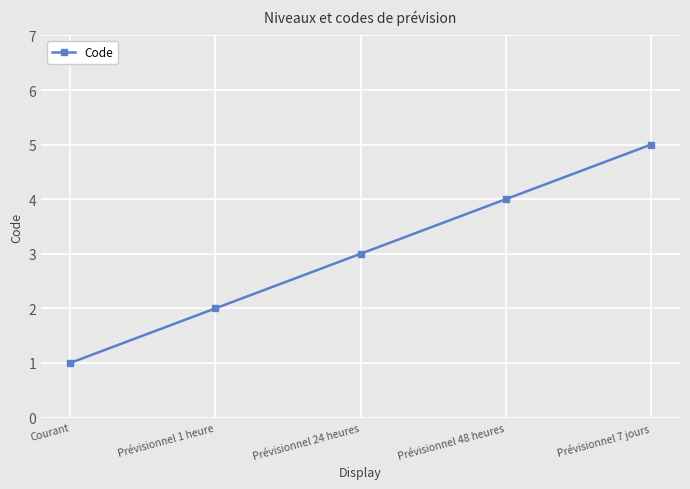

Reading left to right, extract all data points from this chart.

1	2	3	4	5